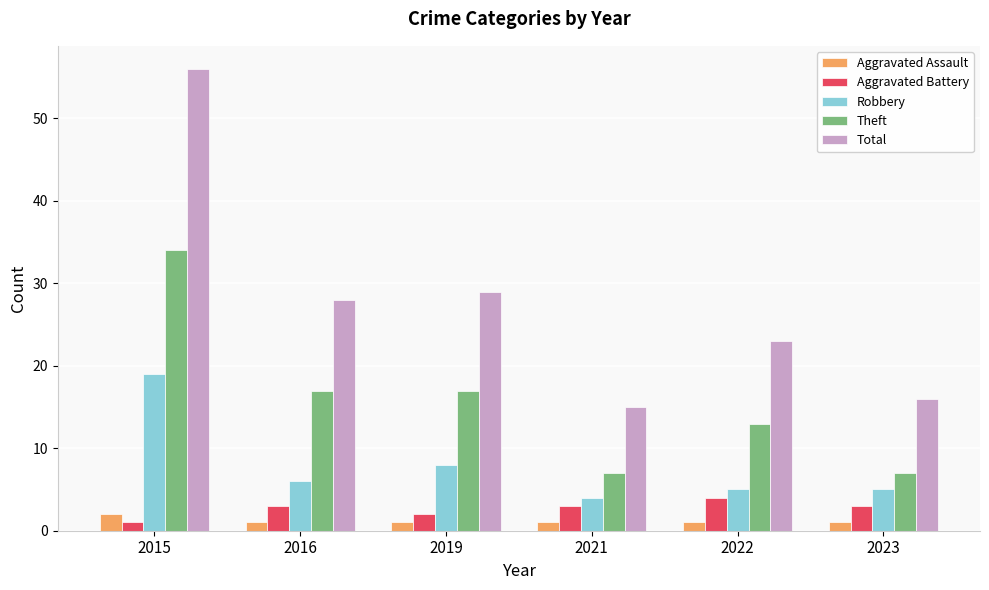

What is the value of the Aggravated Assault bar at the 1st from the left?

2